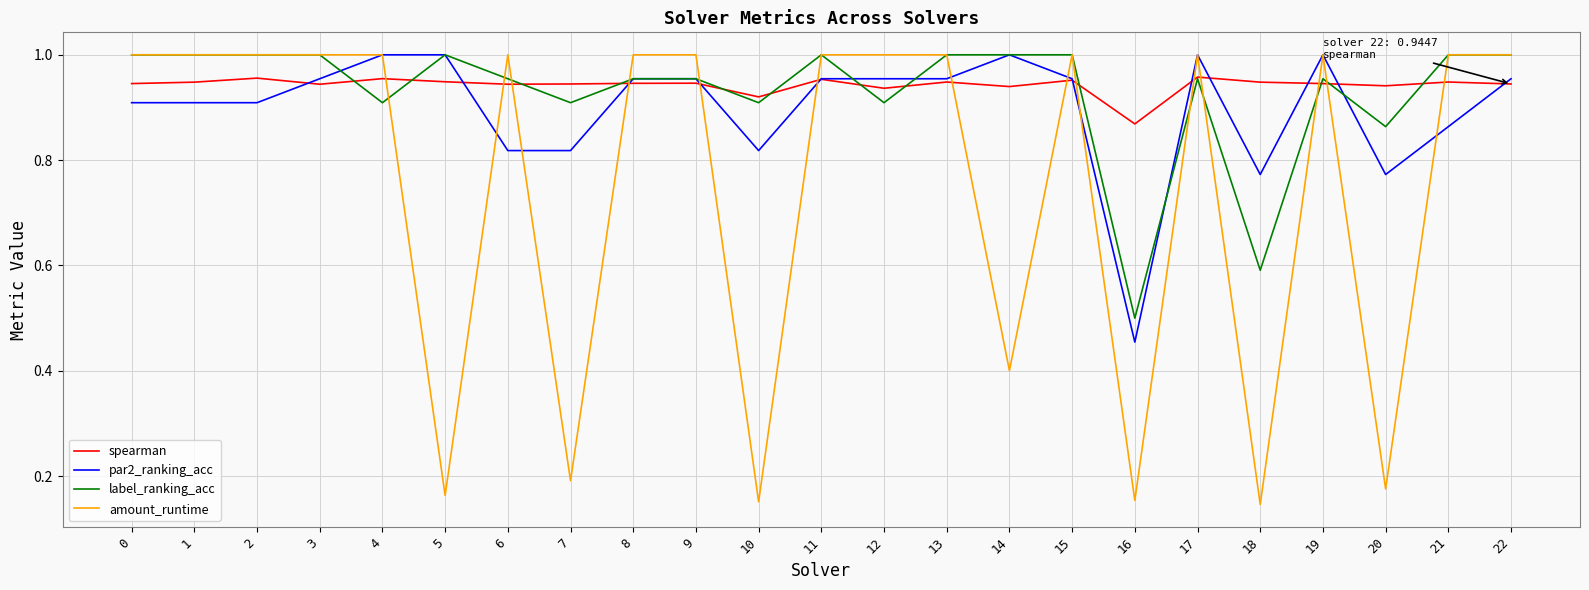

Is it true that par2_ranking_acc equals 1.6 at 14?

False